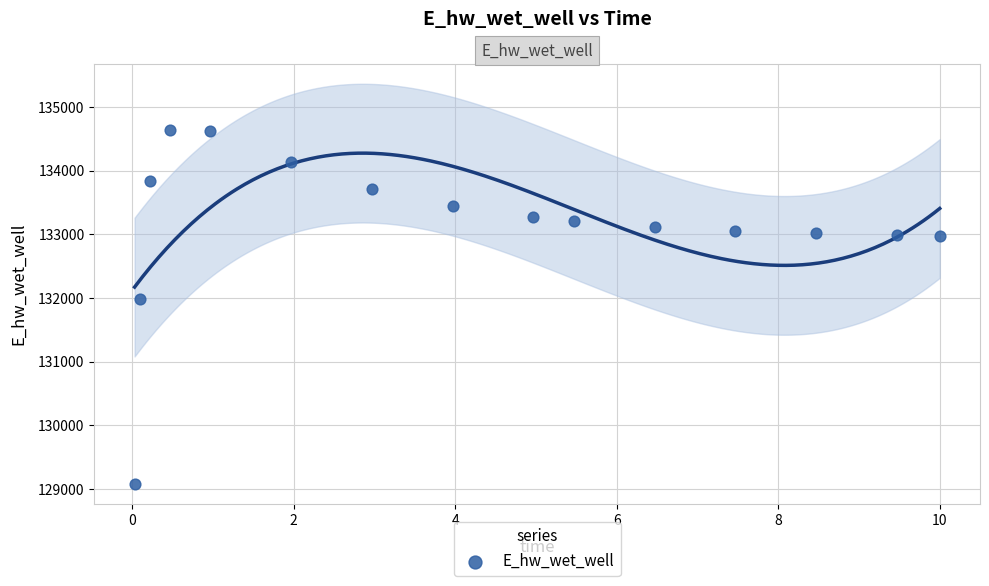

What is the range of Y values (max minus min)?

5565.4